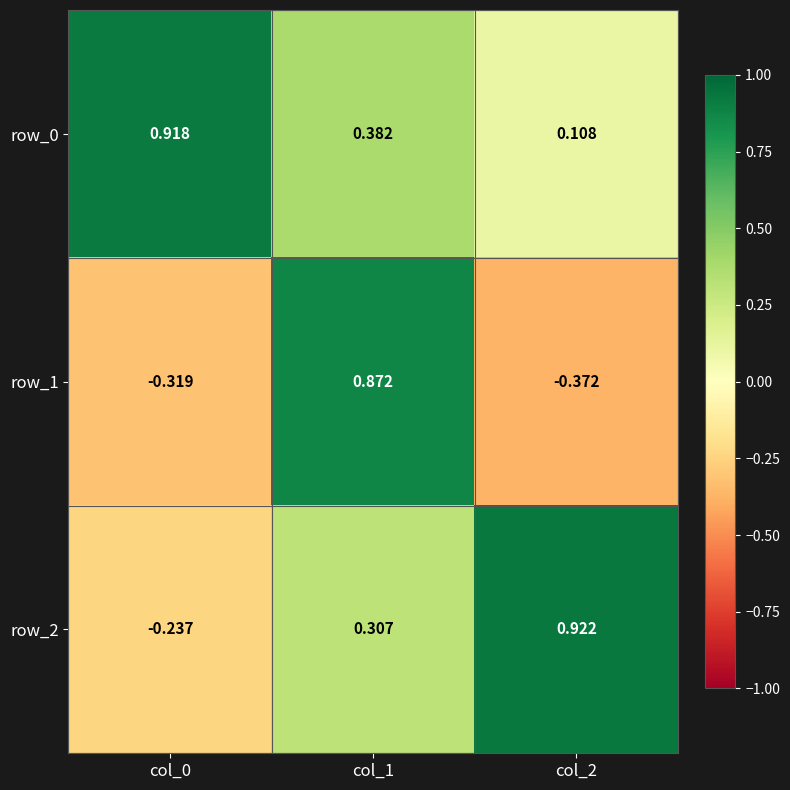

What is the greatest value displayed?

0.9